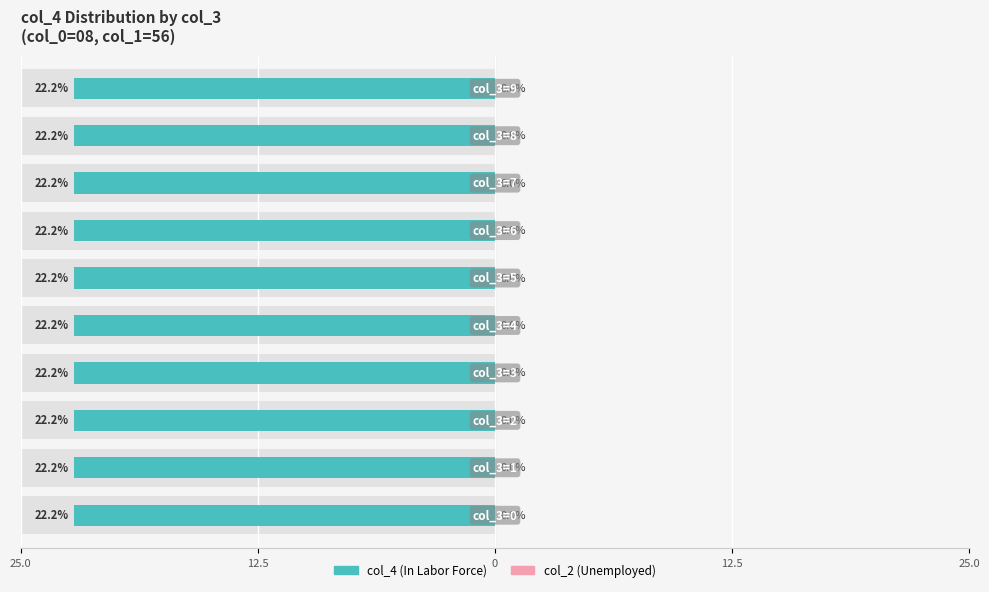

At 25.0, list the series in order from largest to smallest.

col_4 (In Labor Force), col_2 (Unemployed)